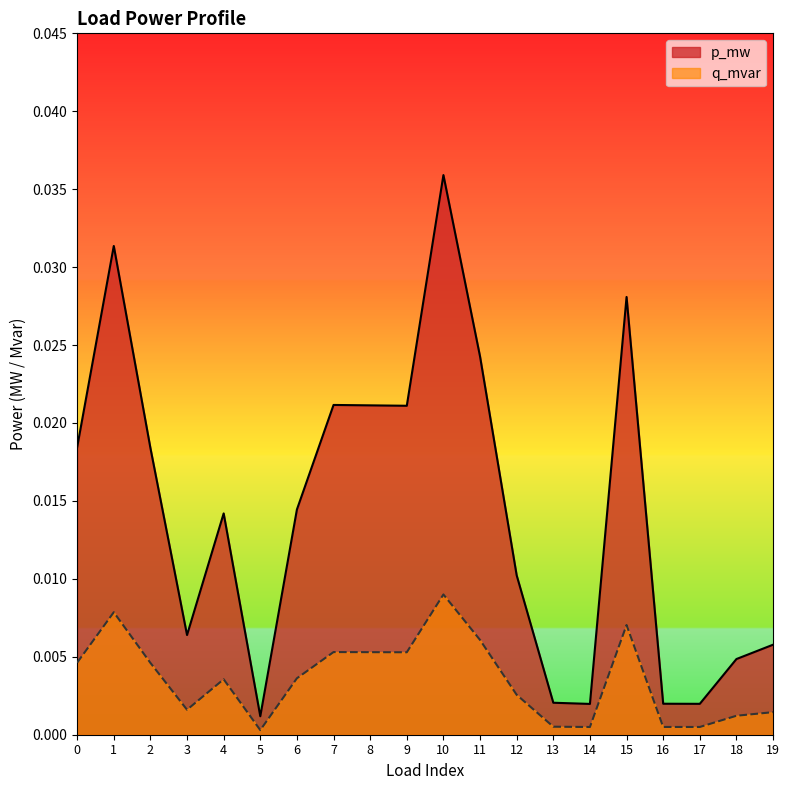

How many lines are shown in the chart?

2